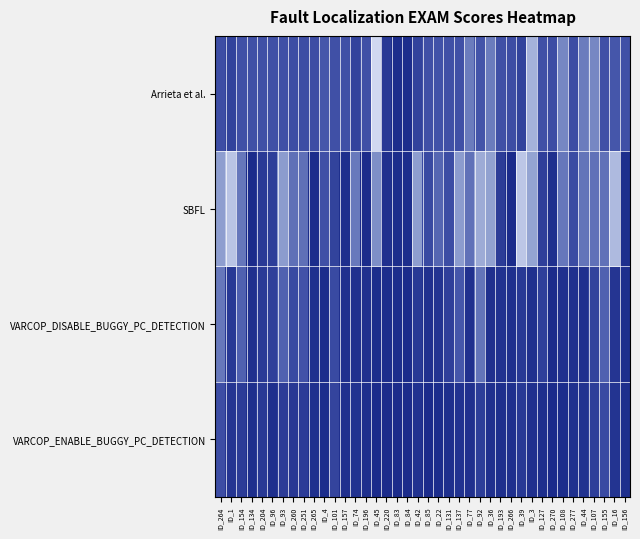

What is the difference between the highest and lowest values at ID_193?

26.3